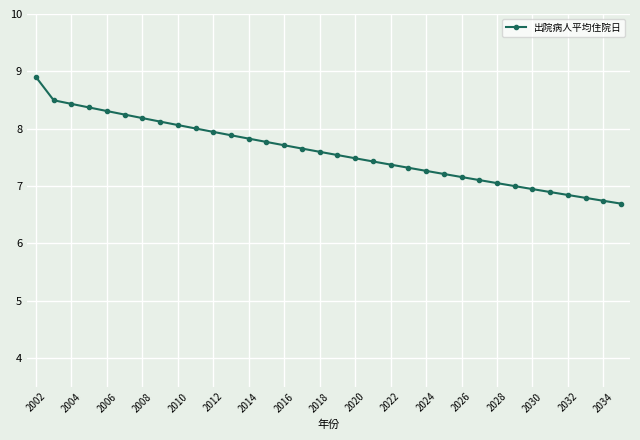

Is this an area chart (filled region under the line)?

No